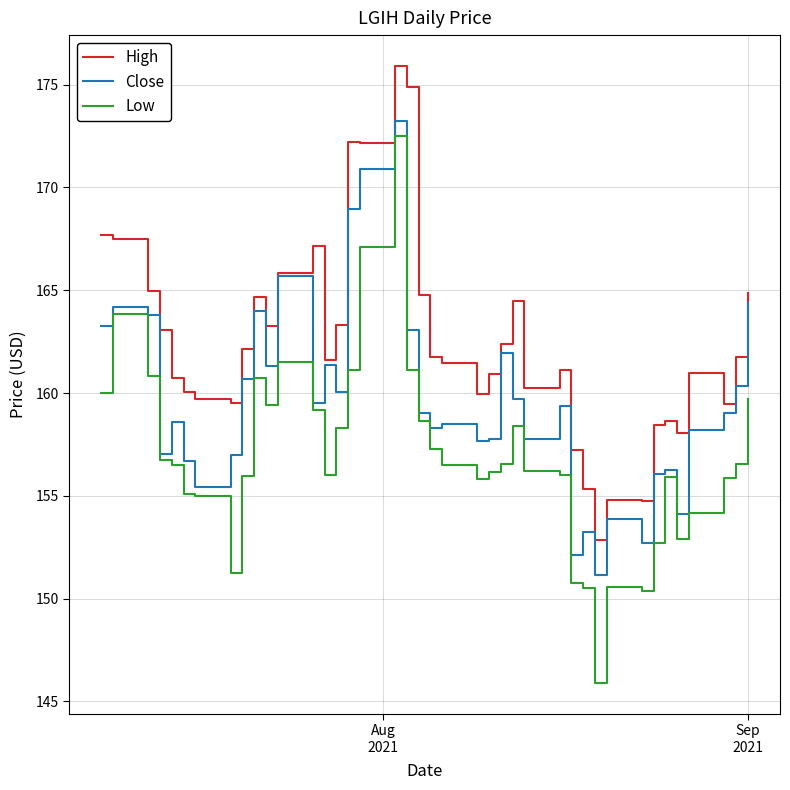

List the series in order of their overall mean, highest first.

High, Close, Low